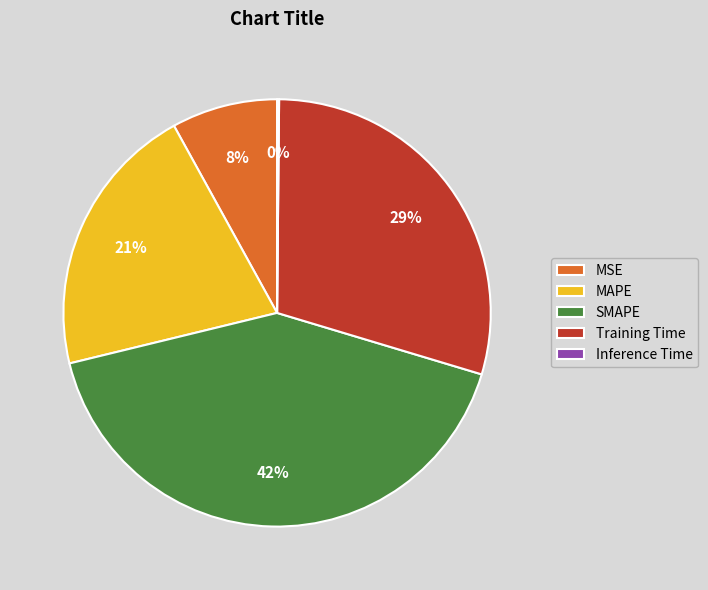

The MAPE slice represents 21% of the pie. True or false?

True